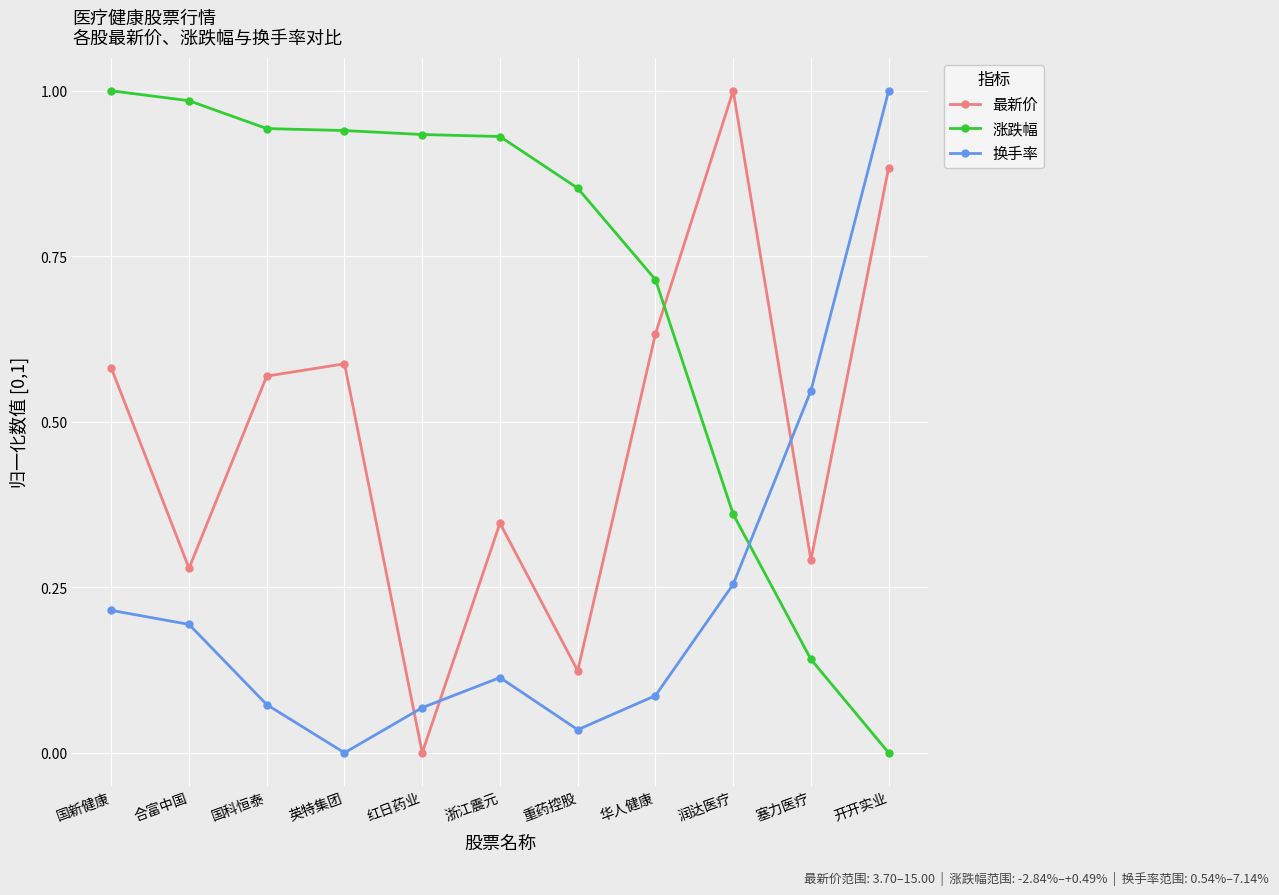

Between which two adjacent categories do 最新价 and 涨跌幅 first intersect?

华人健康 and 润达医疗